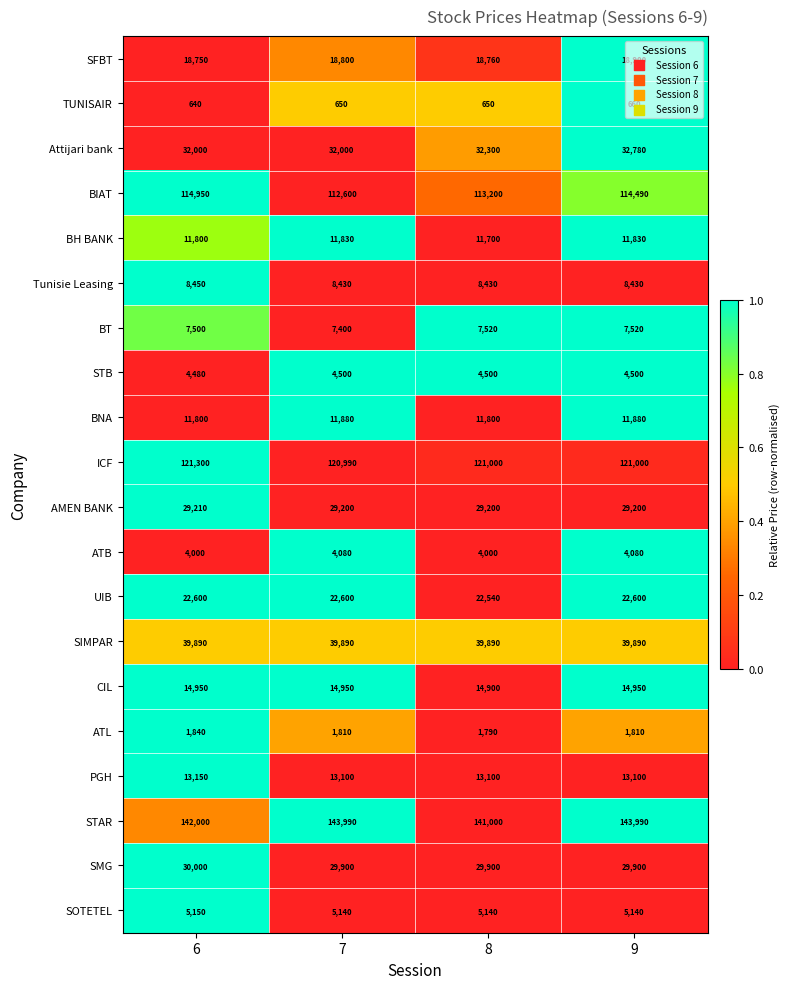

True or false: STB has a value of 4500 at 9.

True